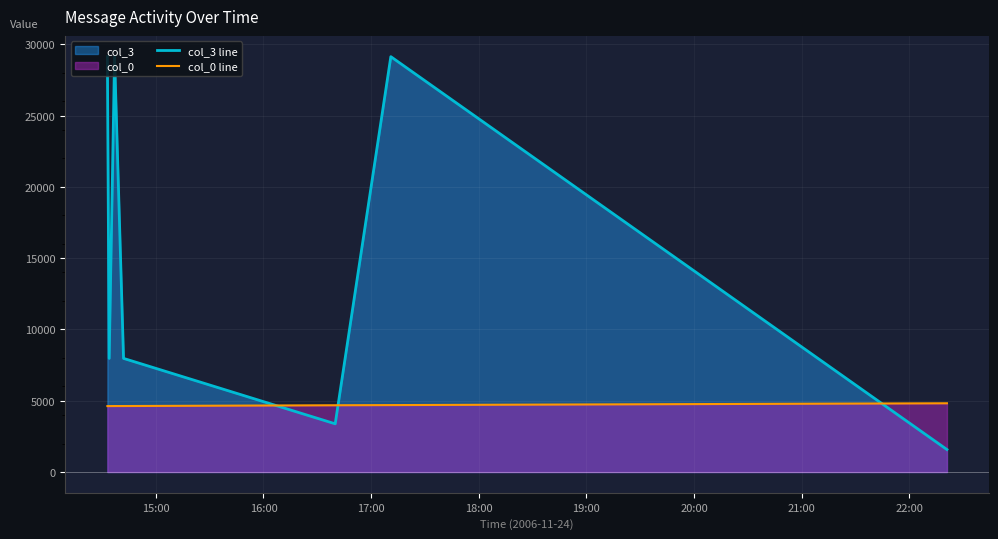

Which series has the largest total across all categories?

col_3 line